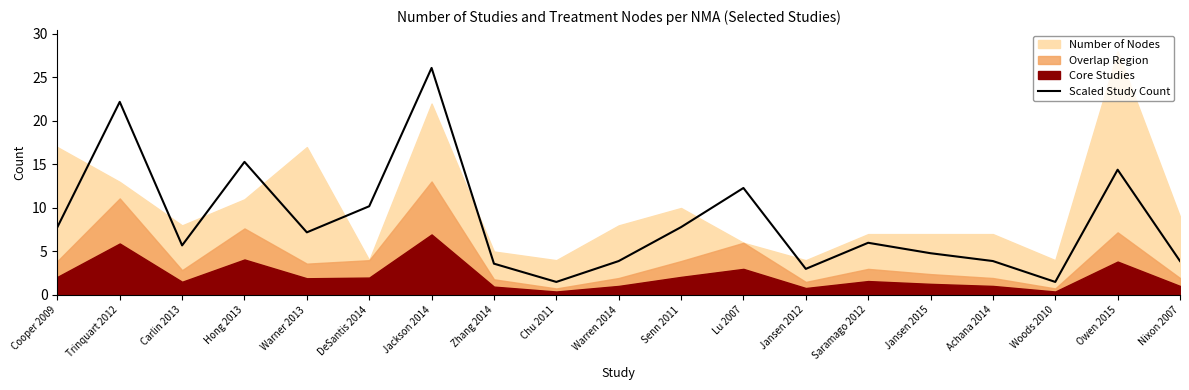

Between Warren 2014 and Jansen 2015, which is larger?

Jansen 2015